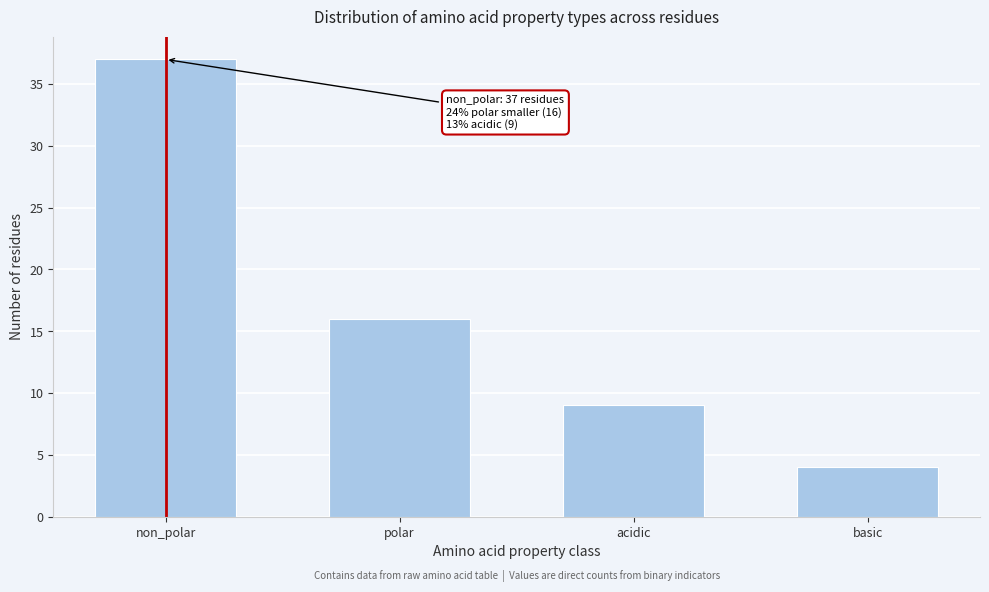

Reading left to right, list all the values displayed in this chart.

37	16	9	4